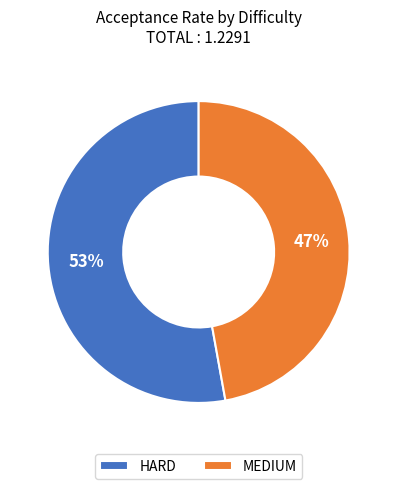

To the nearest percent, what is the average slice percentage?

50%